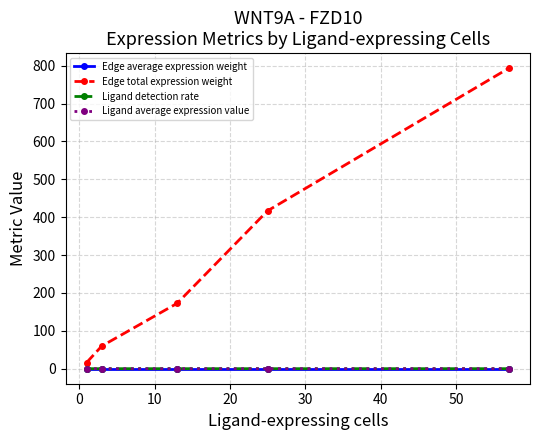

True or false: Ligand average expression value and Ligand detection rate intersect in this chart.

False